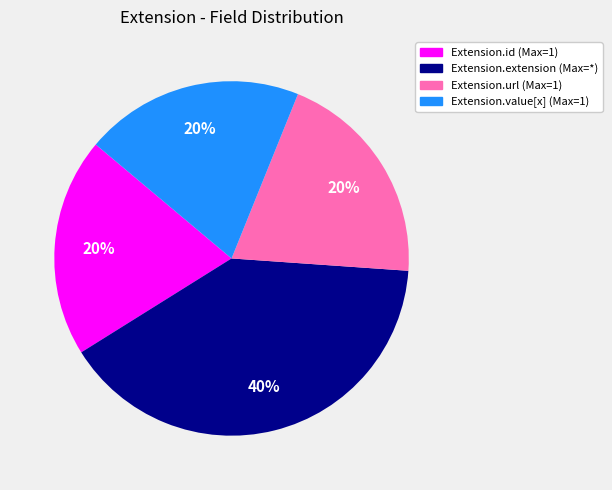

Is there any slice that represents more than half of the pie?

No